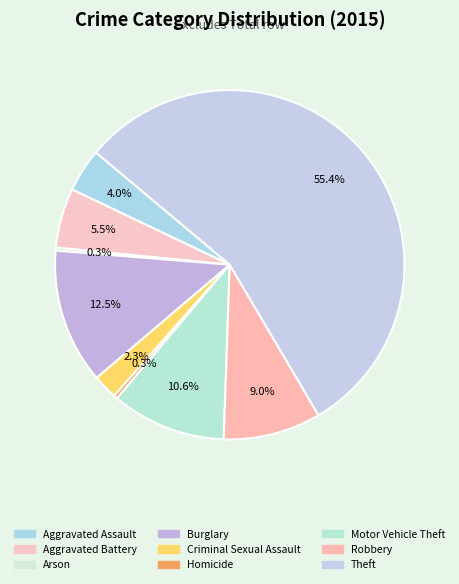

Is the sum of Aggravated Battery and Homicide greater than half?

No